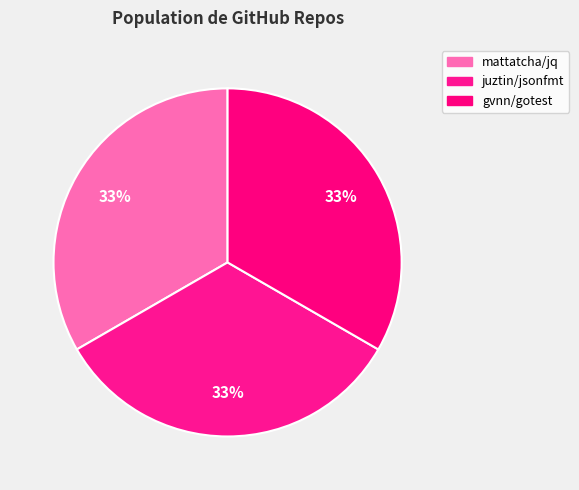

To the nearest percent, what portion does juztin/jsonfmt represent?

33%